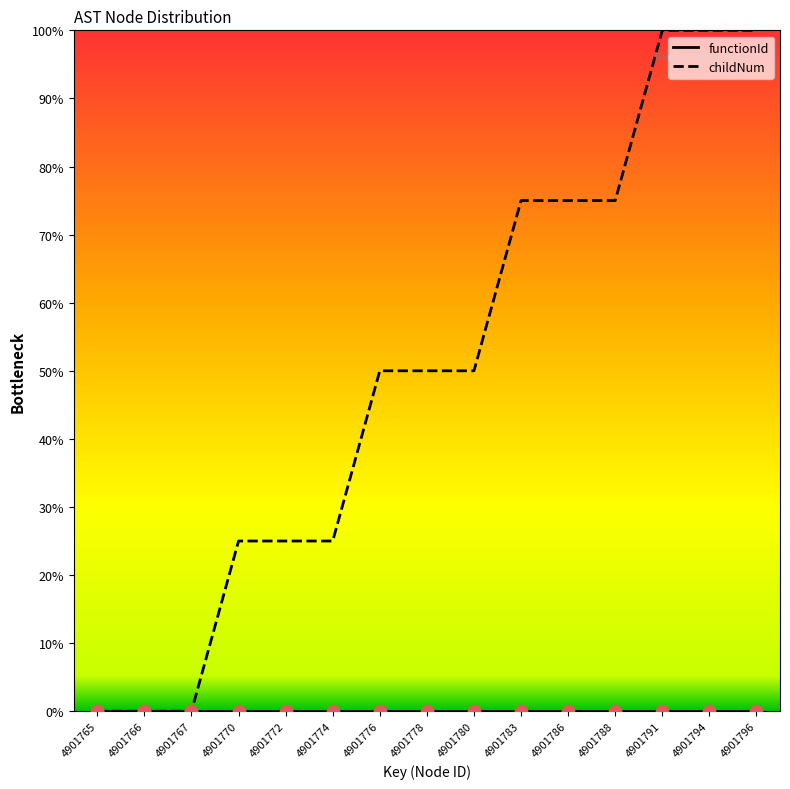

What are all the series names shown in the legend?

functionId, childNum